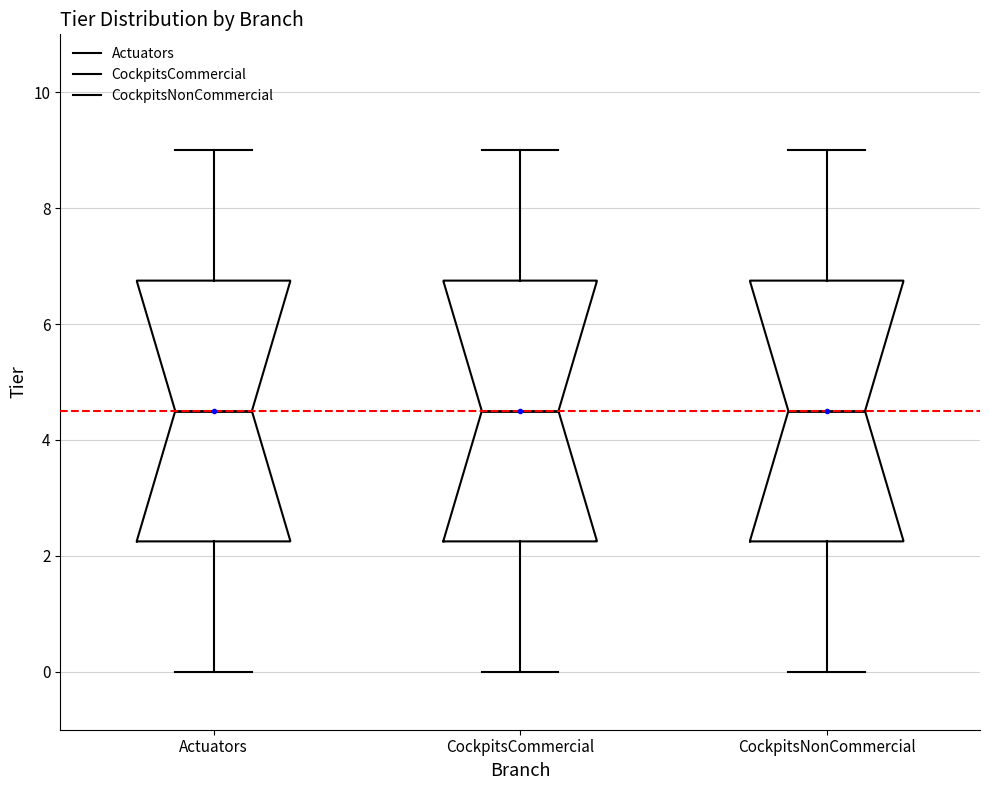

Reading left to right, read every box against the y-axis: the position of its median line, the range the box covers, and the ends of its whiskers. The values are not printed on the chart, so give them approximately, as read against the axis.

Actuators: median 4.6, box 2.2 to 6.8, whiskers 0.0 to 9.0
CockpitsCommercial: median 4.6, box 2.2 to 6.8, whiskers 0.0 to 9.0
CockpitsNonCommercial: median 4.6, box 2.2 to 6.8, whiskers 0.0 to 9.0